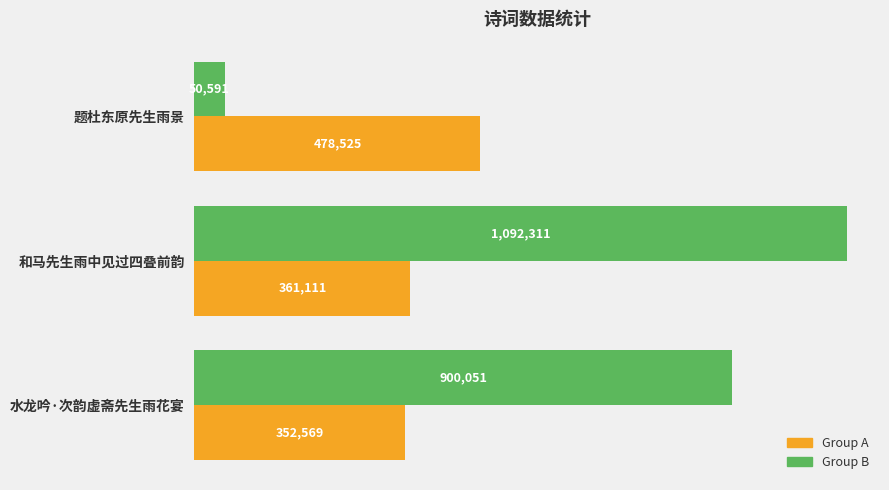

What is the difference between the highest and lowest values at 和马先生雨中见过四叠前韵?

731200